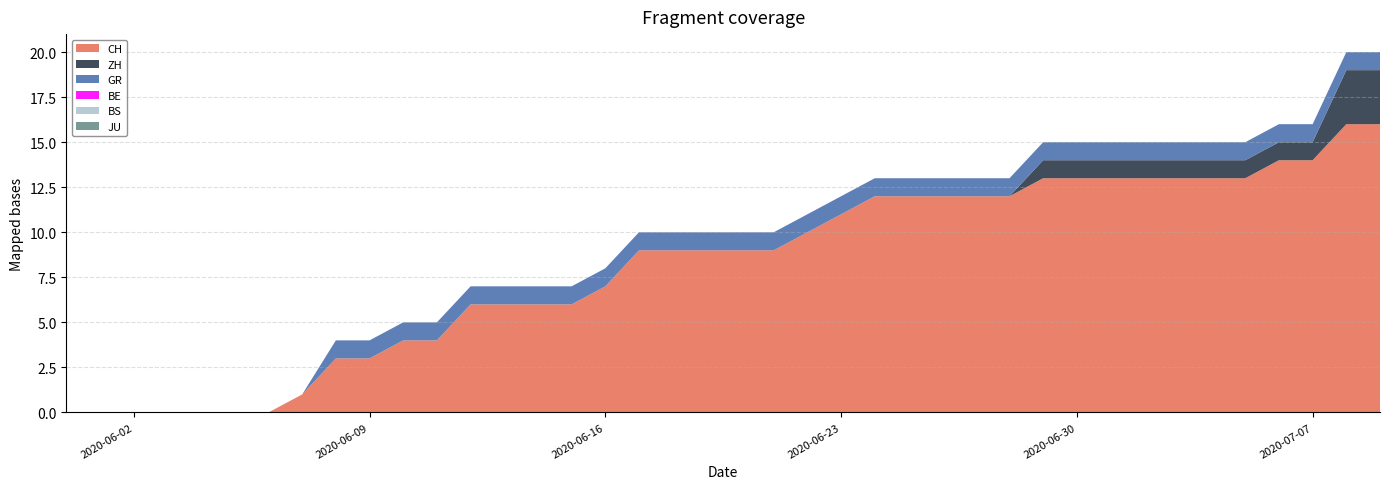

Reading left to right, transcribe all the data shown in this chart.

CH: 0	0	0	0	0	0	0	1	3	3	4	4	6	6	6	6	7	9	9	9	9	9	10	11	12	12	12	12	12	13	13	13	13	13	13	13	14	14	16	16
ZH: 0	0	0	0	0	0	0	0	0	0	0	0	0	0	0	0	0	0	0	0	0	0	0	0	0	0	0	0	0	1	1	1	1	1	1	1	1	1	3	3
GR: 0	0	0	0	0	0	0	0	1	1	1	1	1	1	1	1	1	1	1	1	1	1	1	1	1	1	1	1	1	1	1	1	1	1	1	1	1	1	1	1
BE: 0	0	0	0	0	0	0	0	0	0	0	0	0	0	0	0	0	0	0	0	0	0	0	0	0	0	0	0	0	0	0	0	0	0	0	0	0	0	0	0
BS: 0	0	0	0	0	0	0	0	0	0	0	0	0	0	0	0	0	0	0	0	0	0	0	0	0	0	0	0	0	0	0	0	0	0	0	0	0	0	0	0
JU: 0	0	0	0	0	0	0	0	0	0	0	0	0	0	0	0	0	0	0	0	0	0	0	0	0	0	0	0	0	0	0	0	0	0	0	0	0	0	0	0